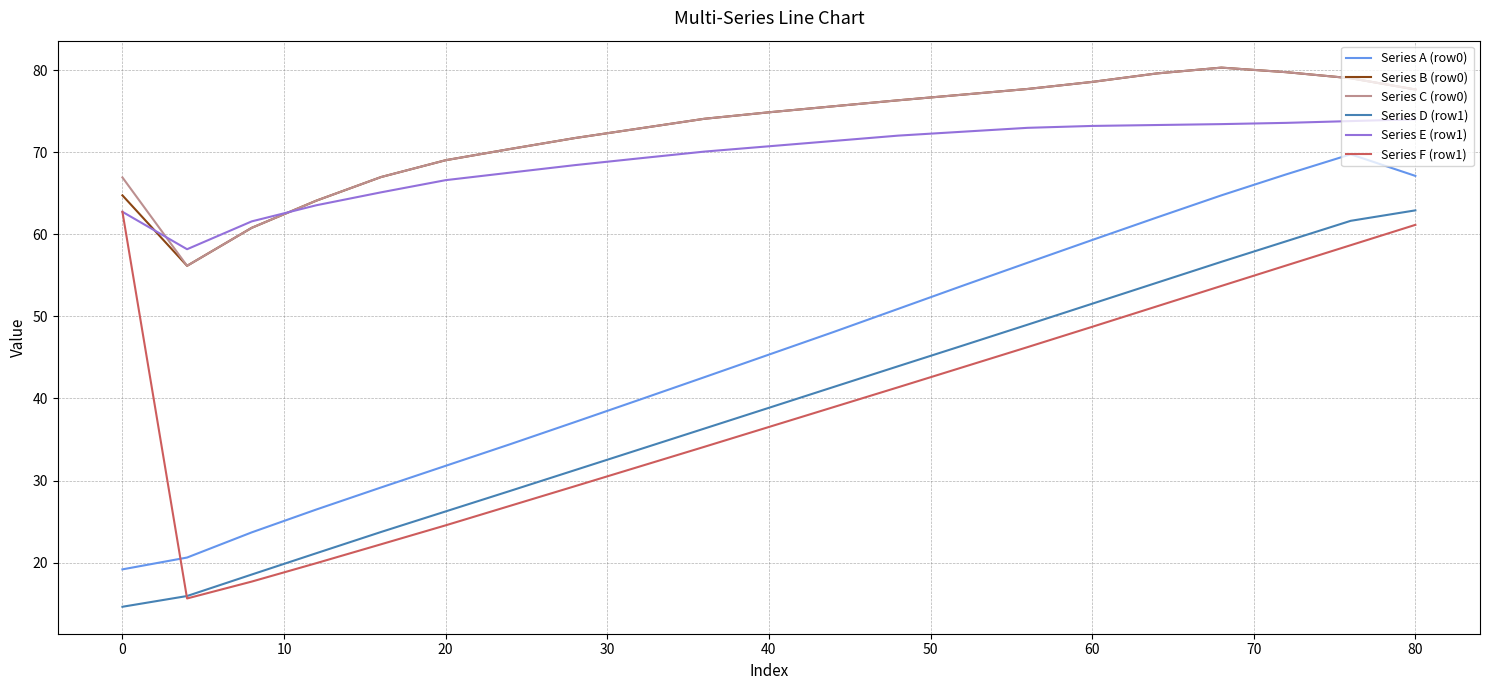

True or false: Series E (row1) and Series D (row1) intersect in this chart.

False